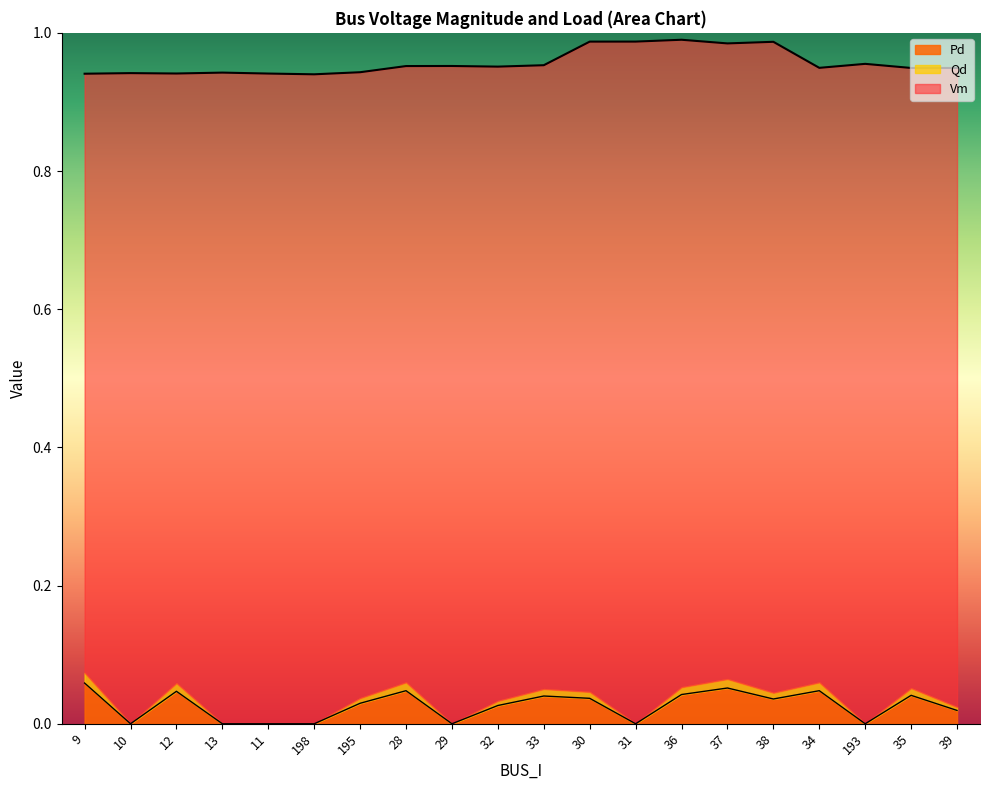

True or false: Vm and Pd intersect in this chart.

False